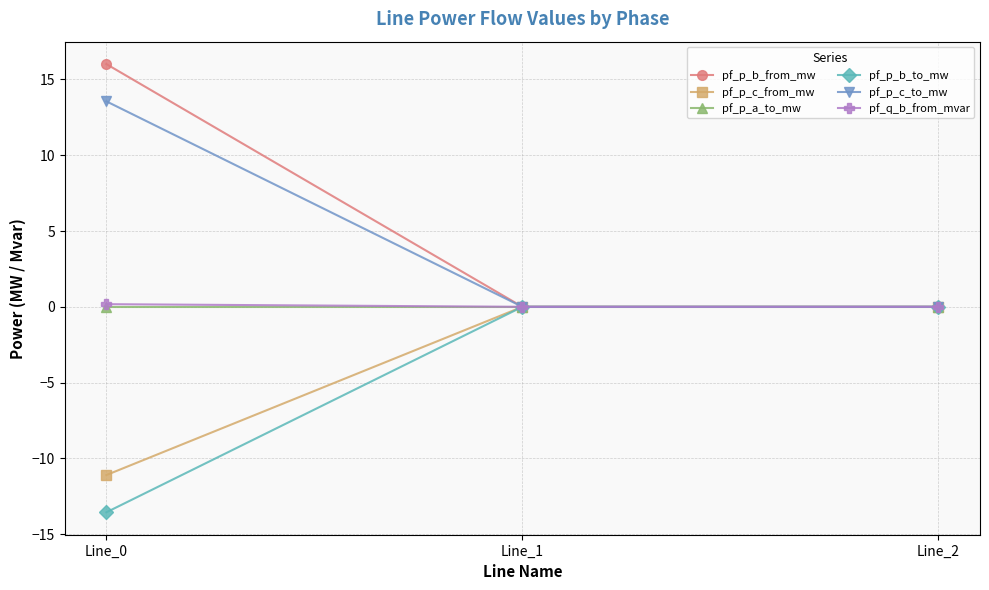

Does the chart have visible grid lines?

Yes